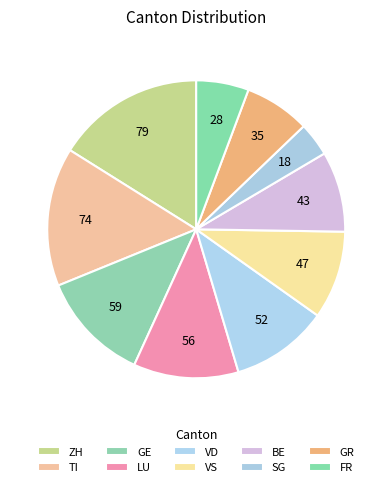

How many slices are in this pie chart?

10